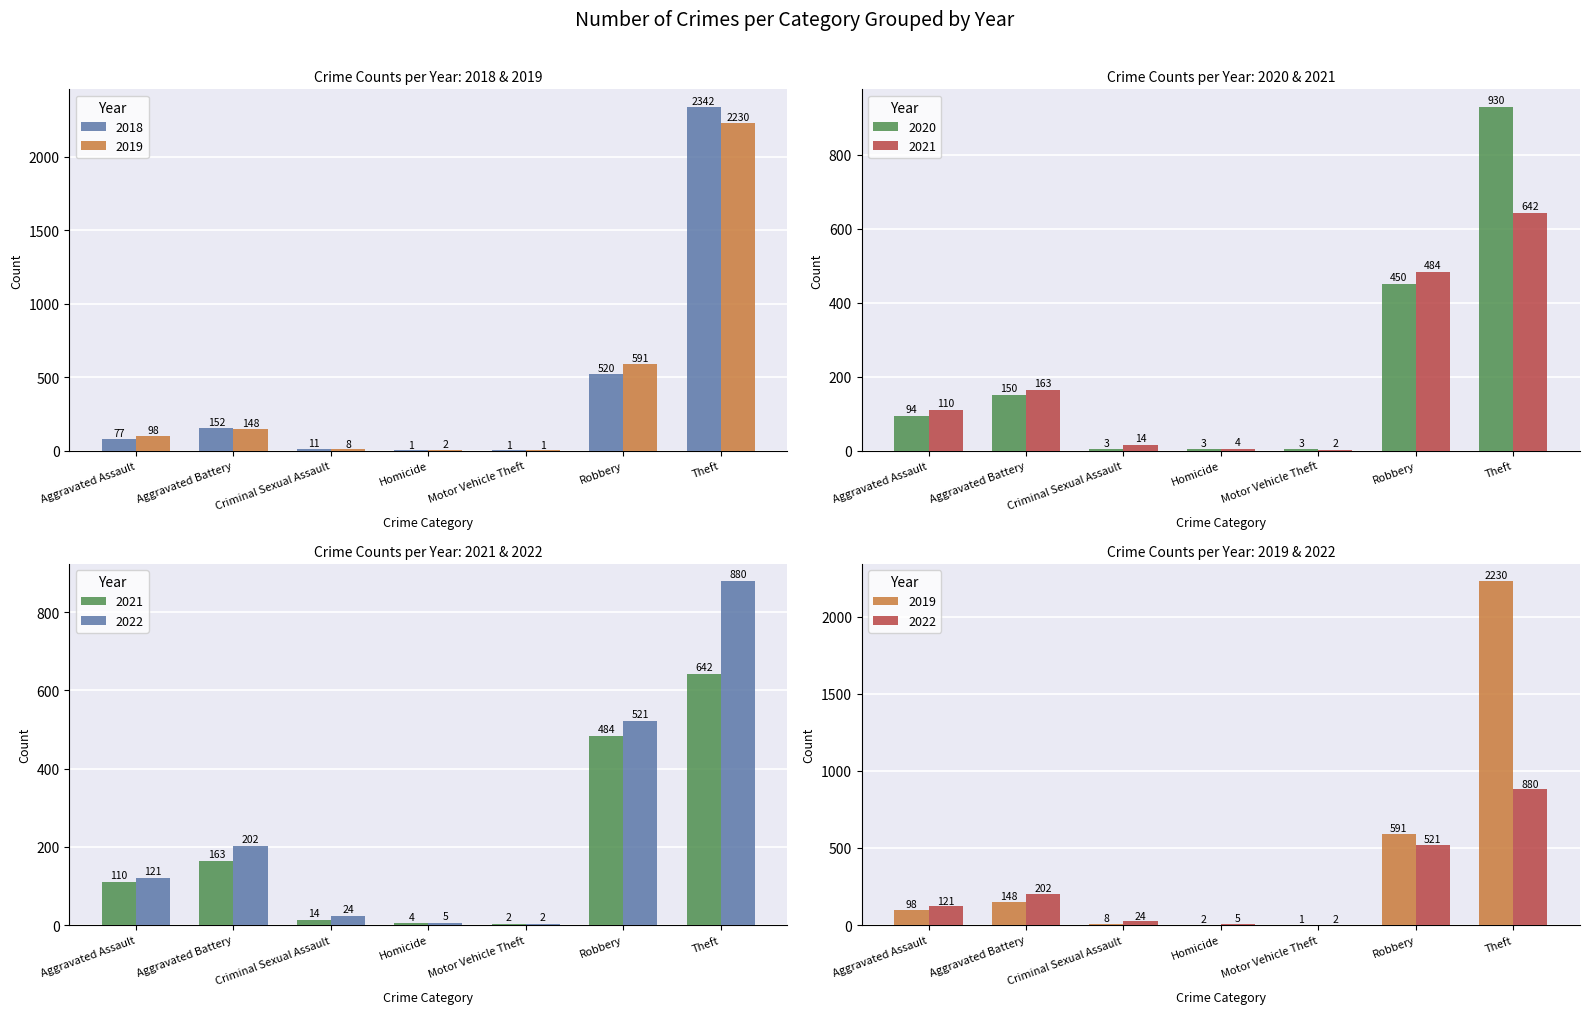

What is the total value across all series at Homicide?

15